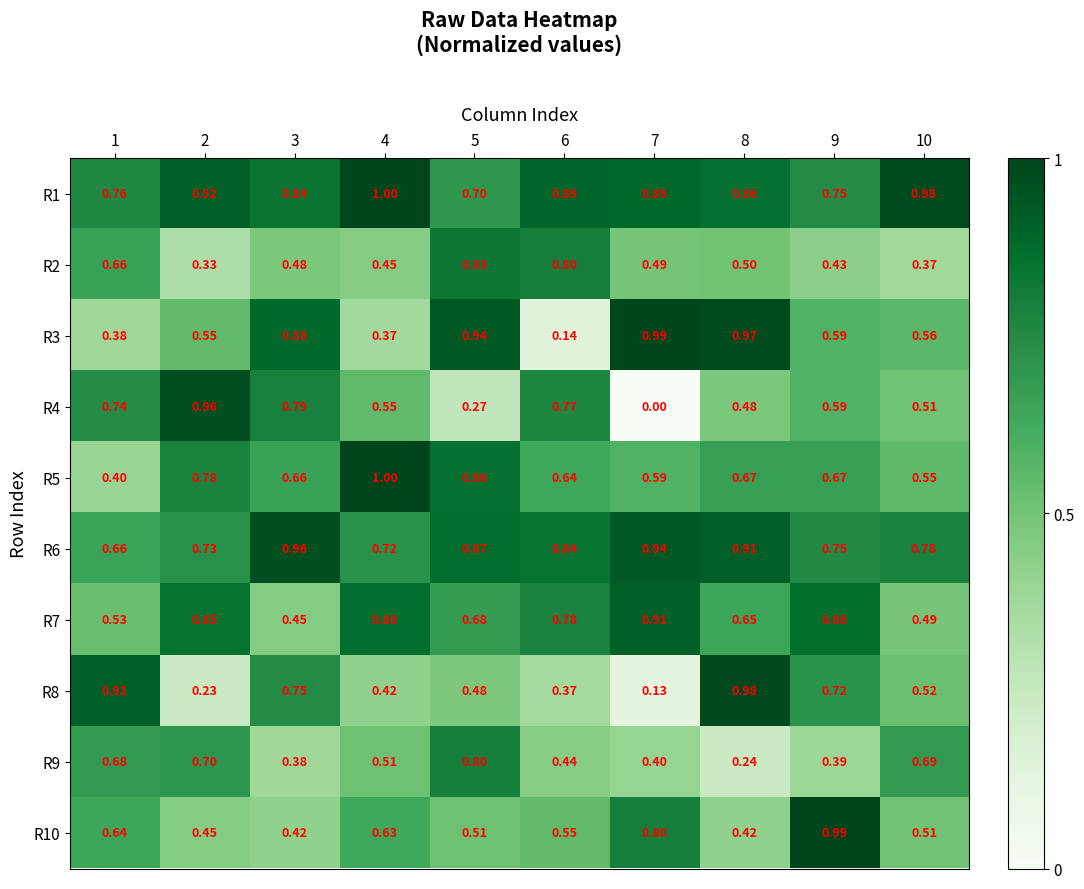

How many categories are shown in the chart?

10